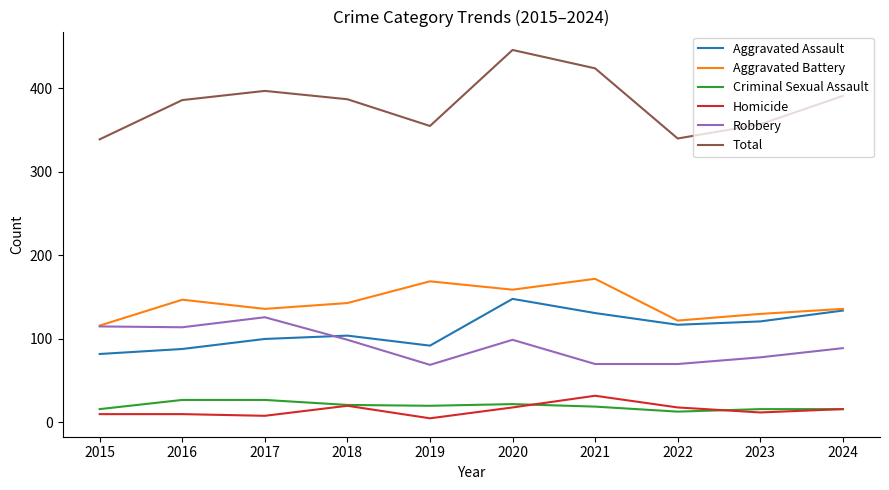

What is the minimum value for Aggravated Assault?

82